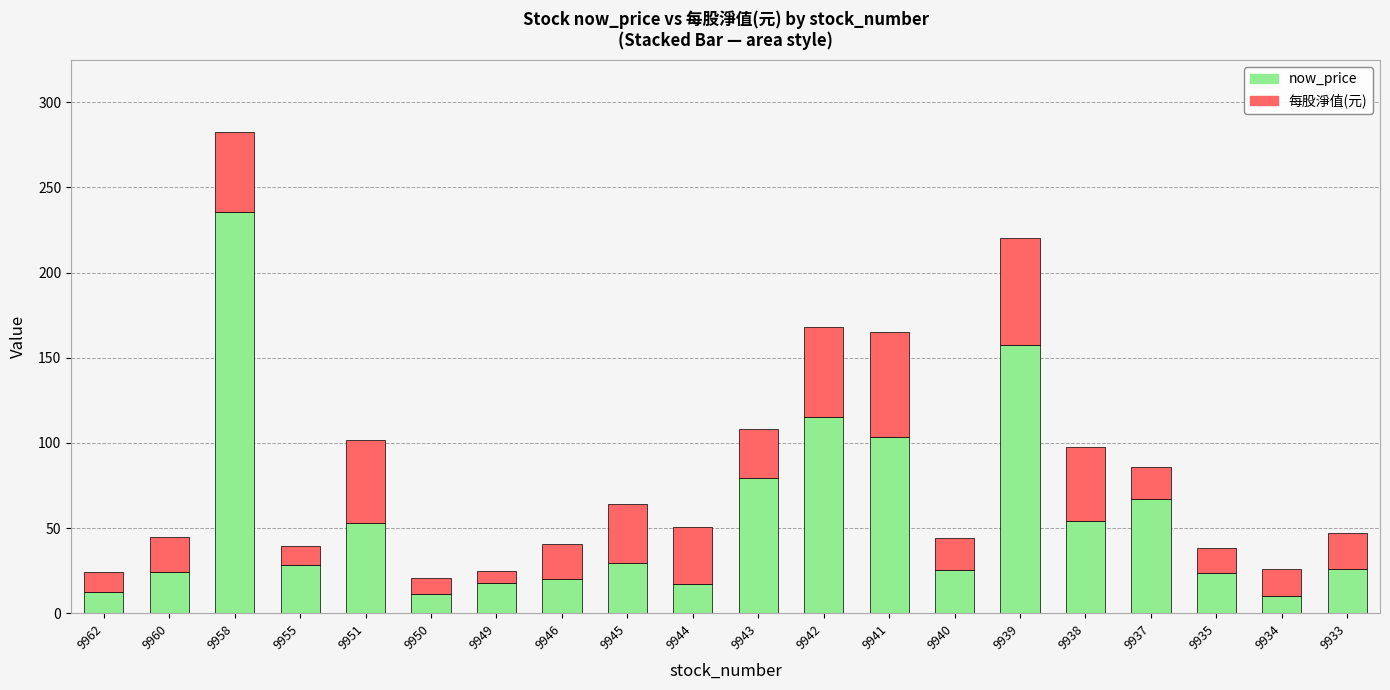

At which category is the sum across all series the highest?

9958